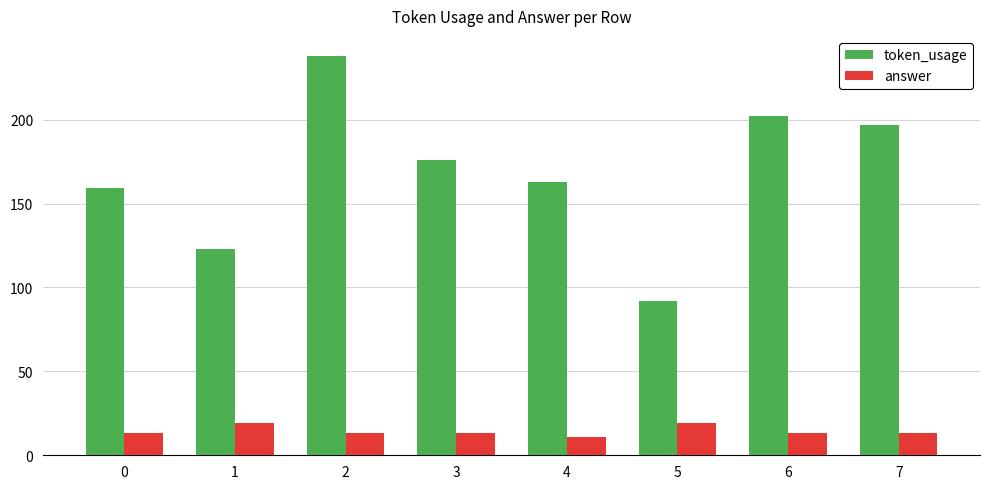

What is the value of the token_usage bar at the 7th from the left?

202